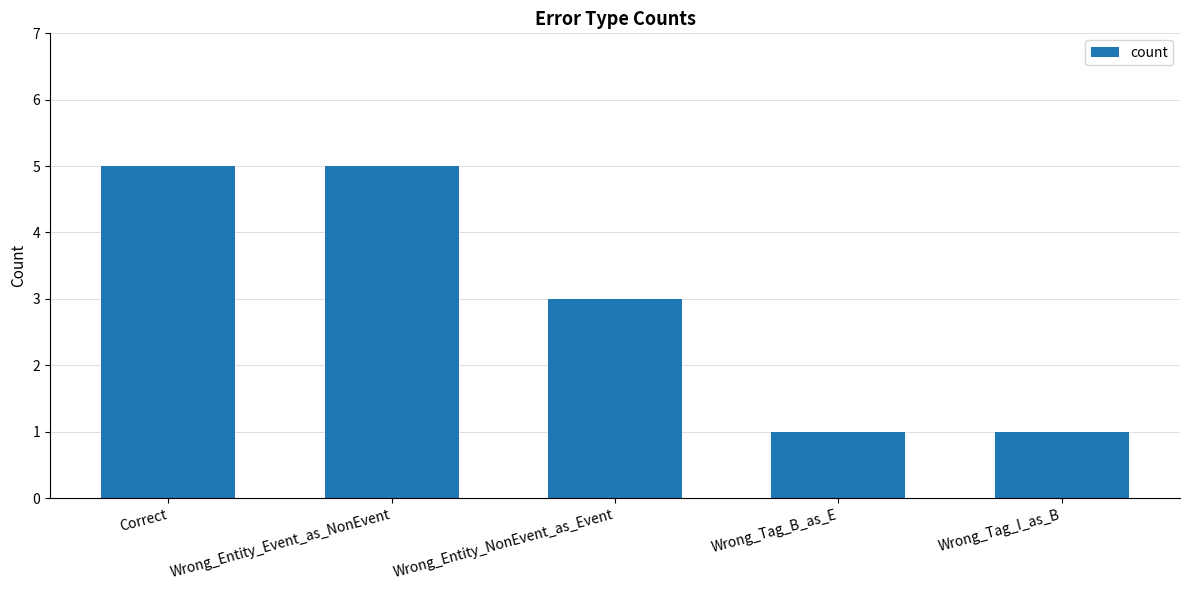

Are the bars grouped side by side (vs. stacked)?

No